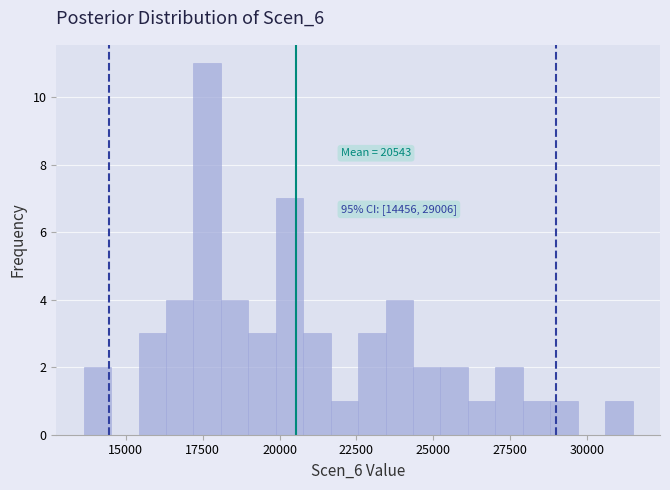

Read against the x-axis, roughly where is the centre of the tallest bar?

17500